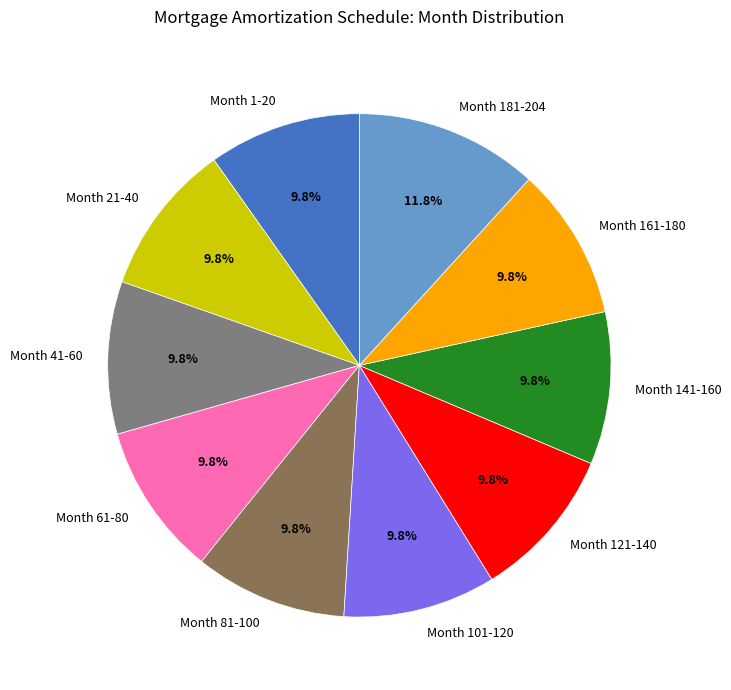

To the nearest percent, what percentage of the pie is Month 181-204?

12%